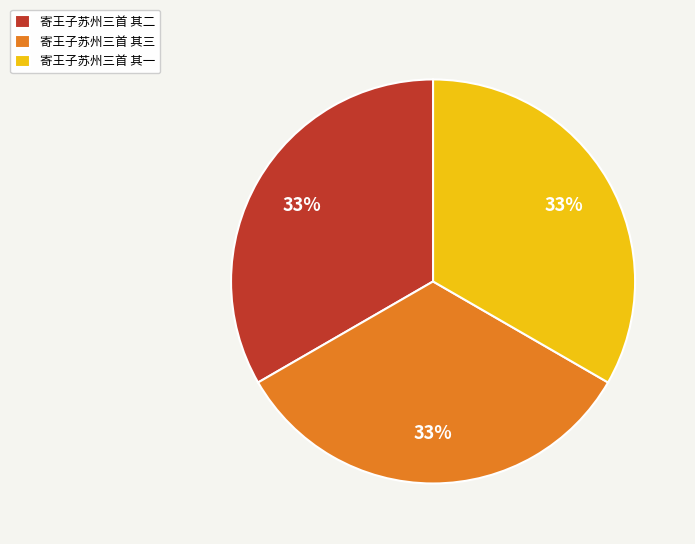

Approximately how many times larger is the value at 寄王子苏州三首 其三 compared to 寄王子苏州三首 其二?

1.0